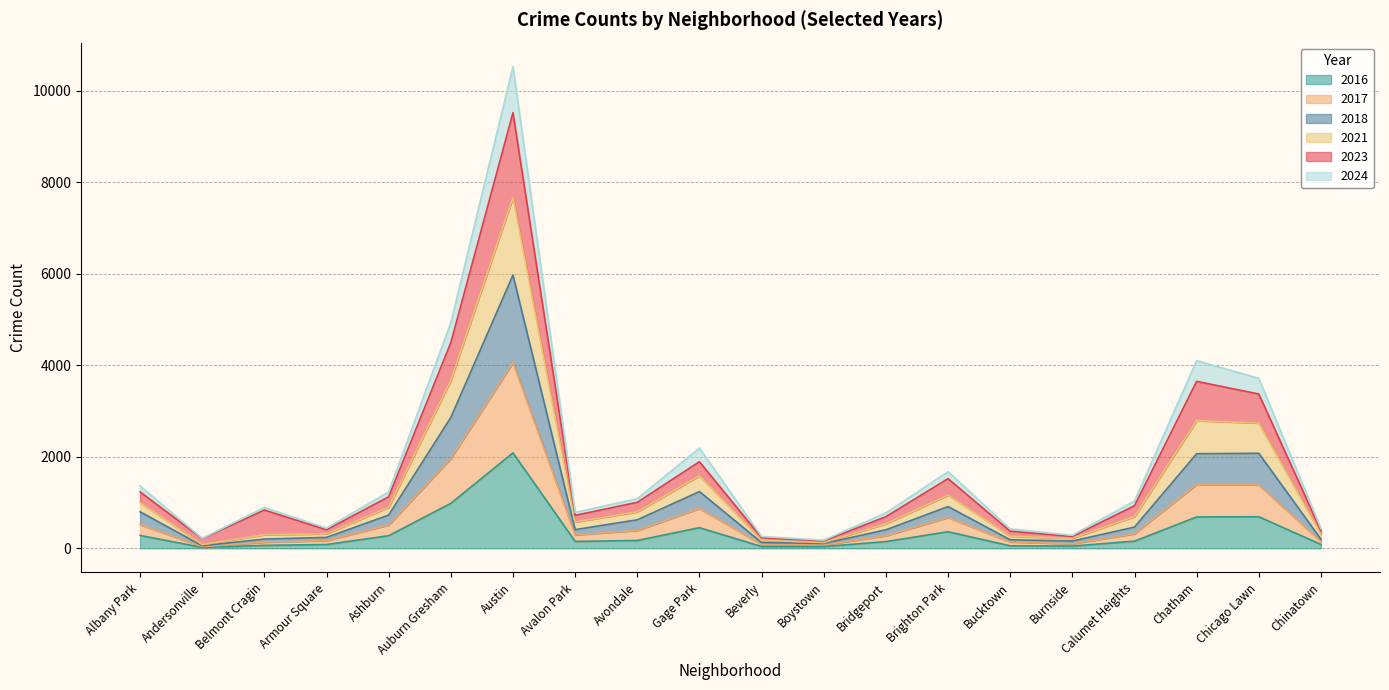

How many lines are shown in the chart?

6